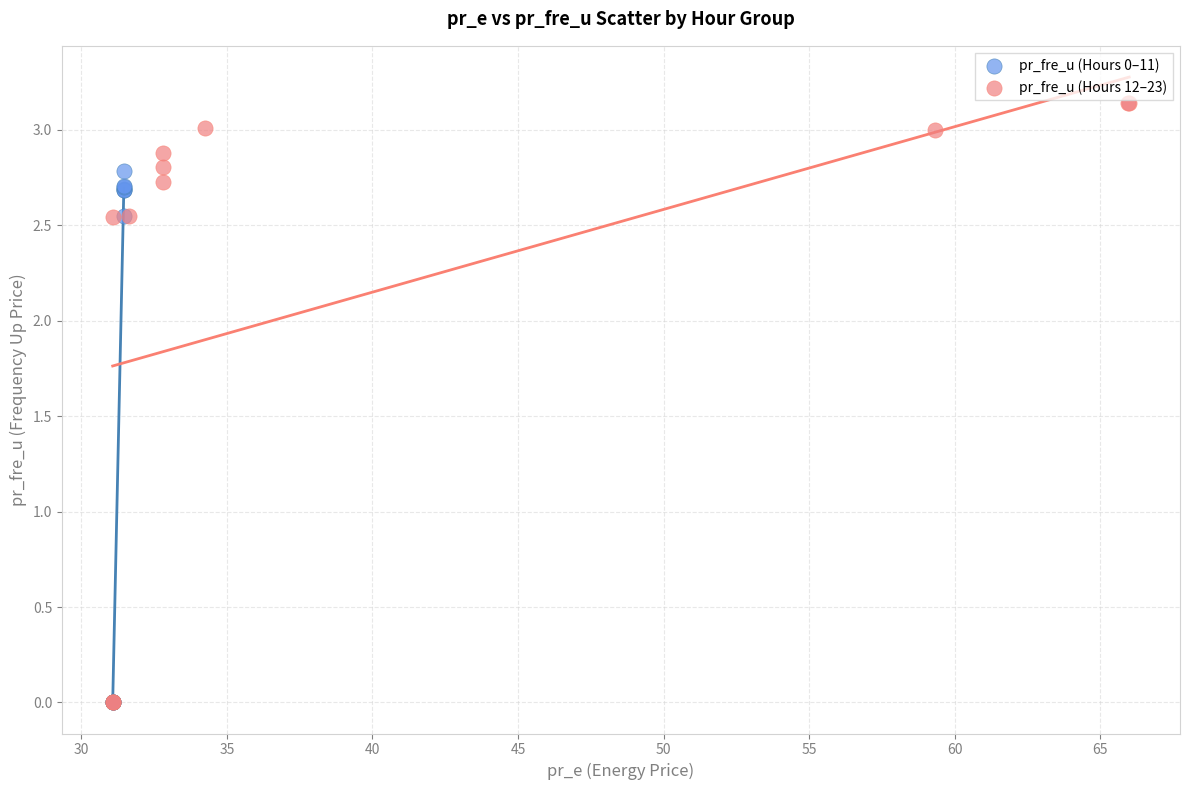

Which series has the widest spread of Y values?

pr_fre_u (Hours 12–23)